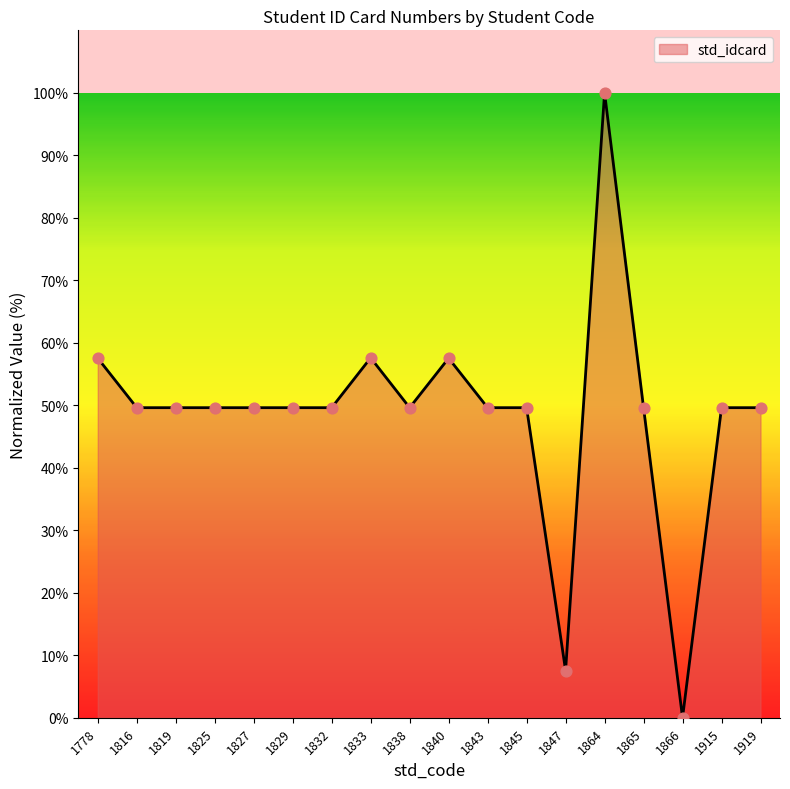

What is the change in value from 1825 to 1833?

+8.0